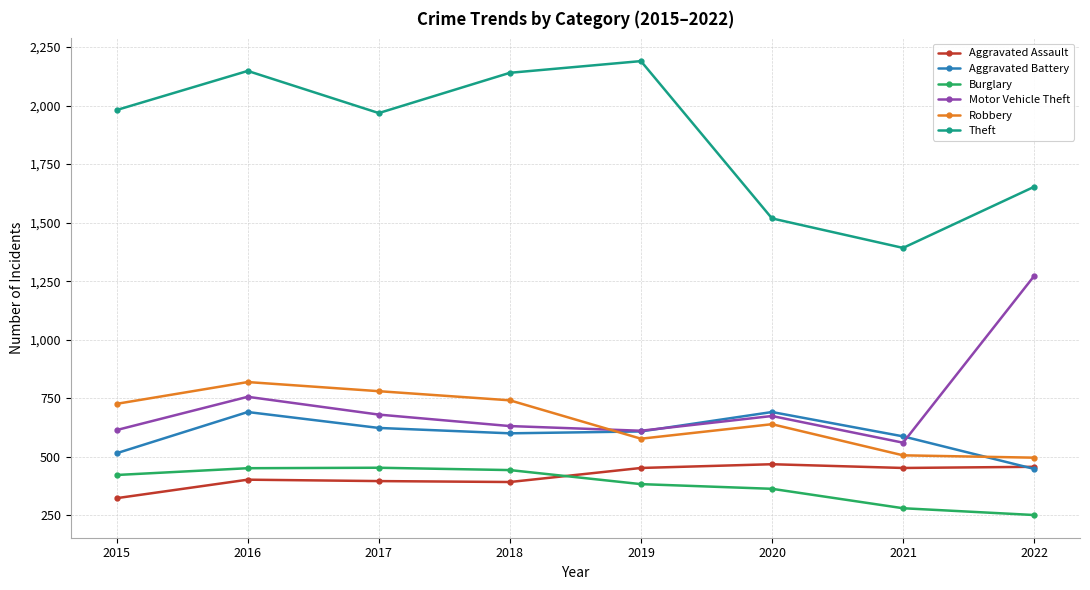

What is the sum of the Motor Vehicle Theft values at 2018 and 2017?

1311